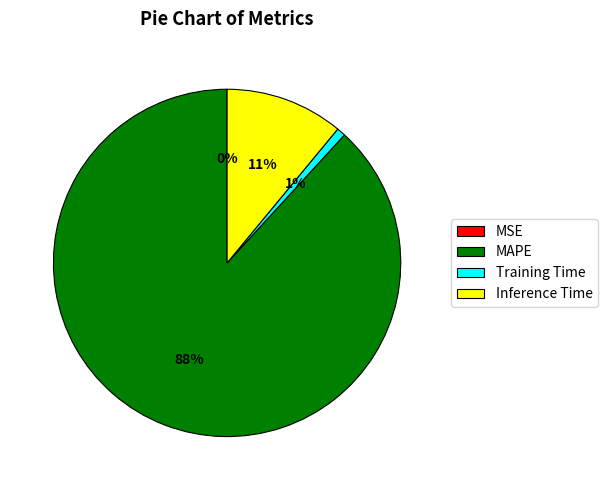

Which slice represents more than half of the pie?

MAPE